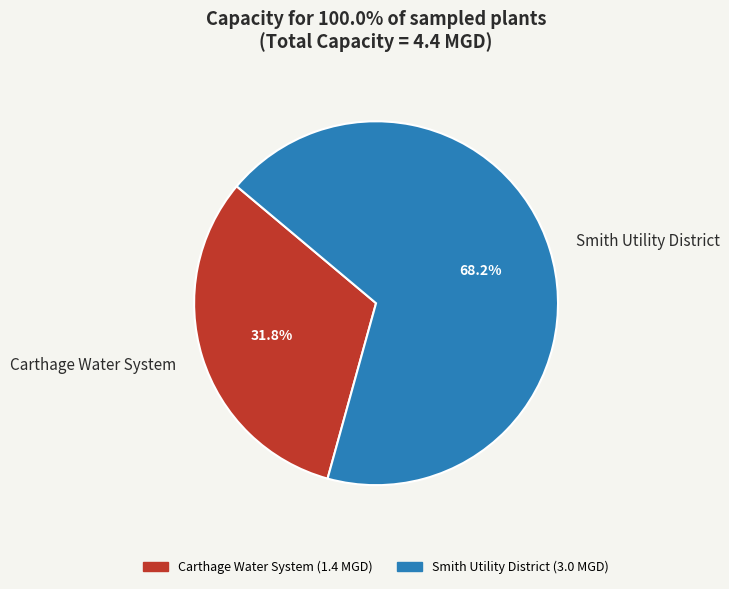

True or false: Smith Utility District accounts for 68% of the total.

True